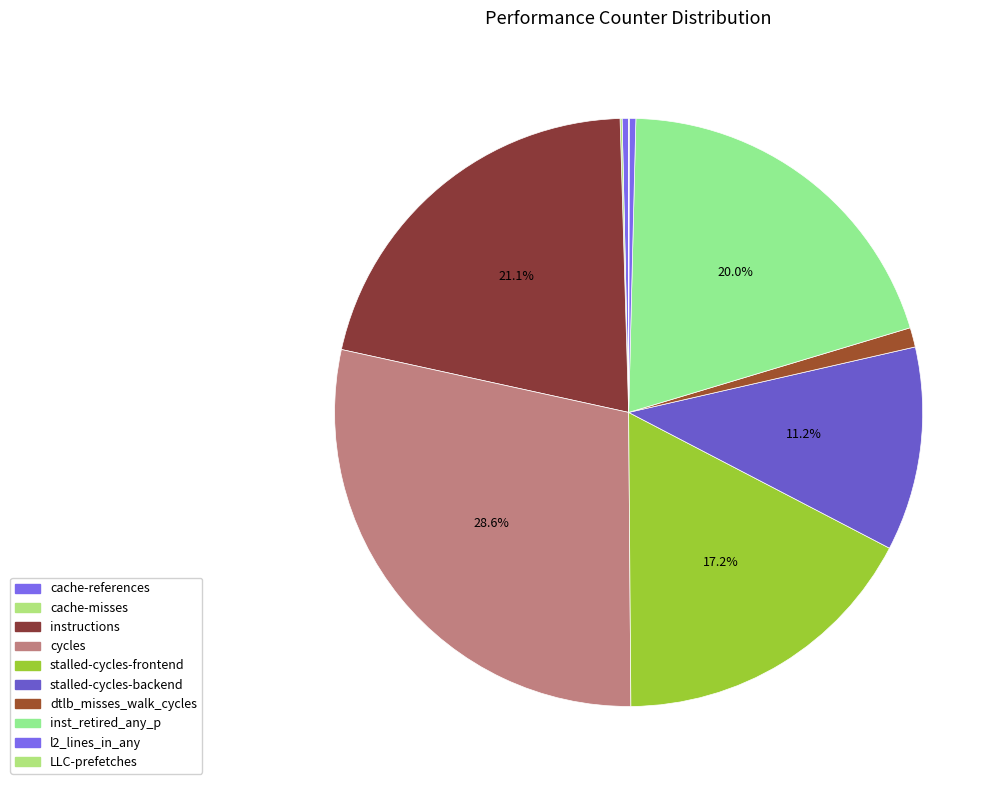

What percentage do stalled-cycles-frontend and cache-misses together represent?

17.3%